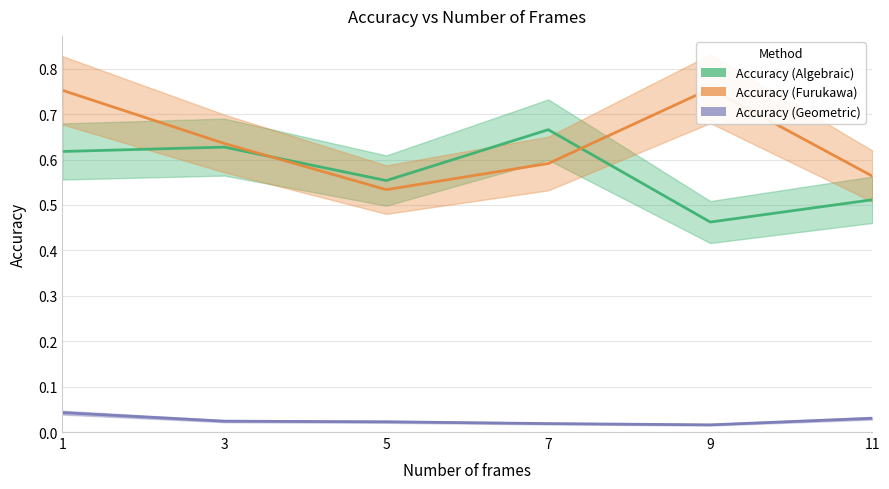

Count the Accuracy (Geometric) values in the range 0 to 1.

6